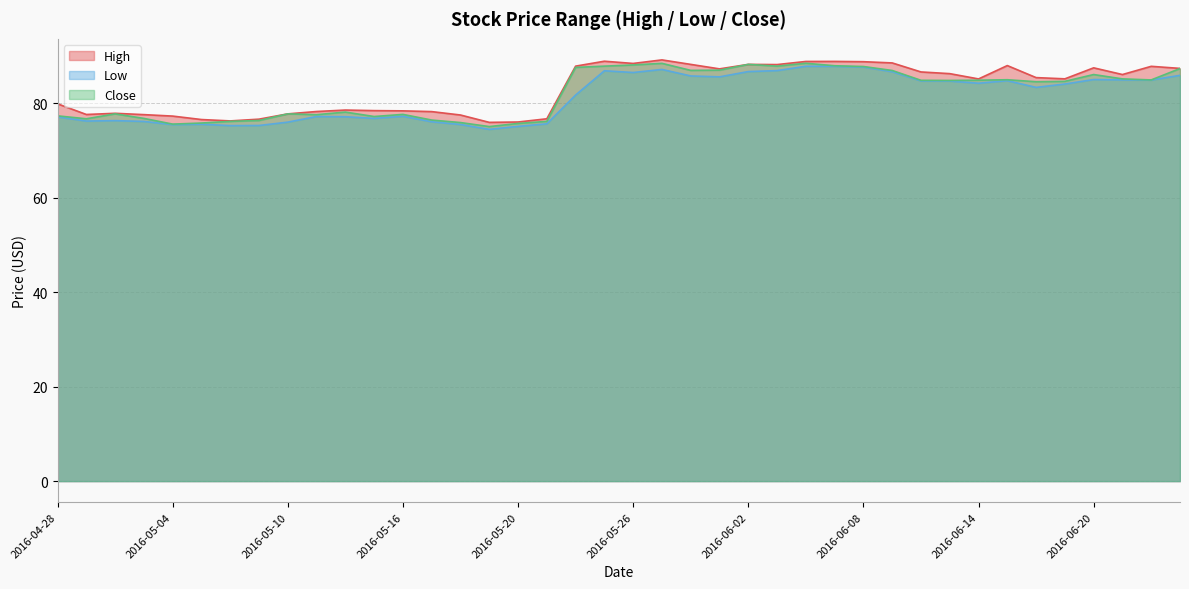

What is the difference between the highest and lowest values at 2016-05-06?

1.0